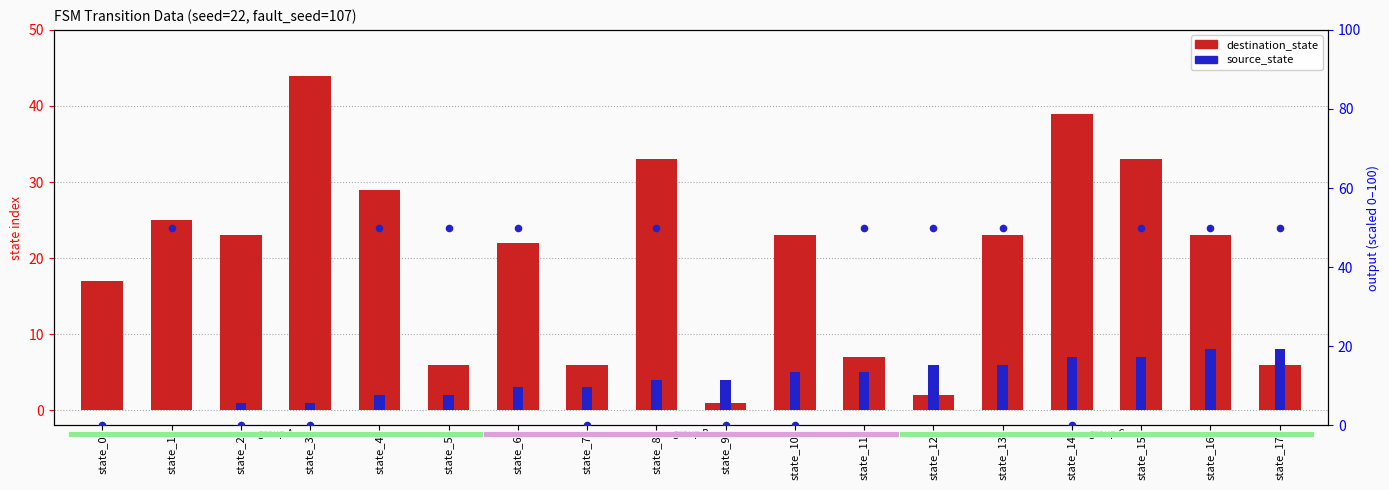

Which series has the largest total across all categories?

output_symbol